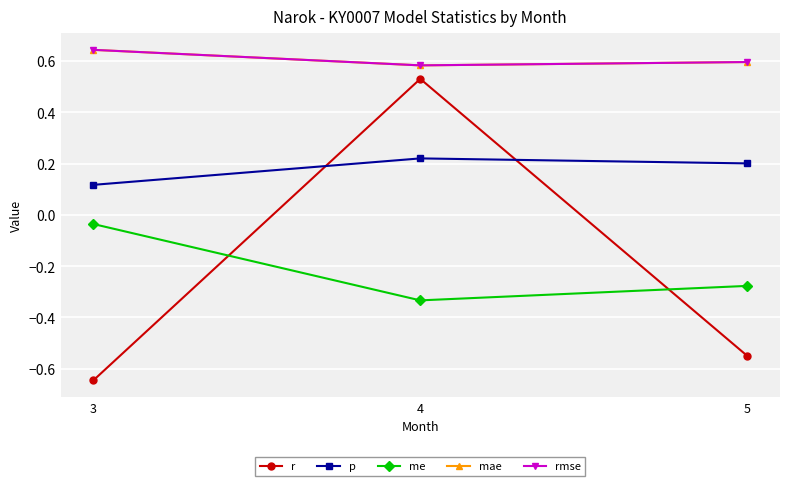

What is the difference between the highest and lowest values at 5?

1.1